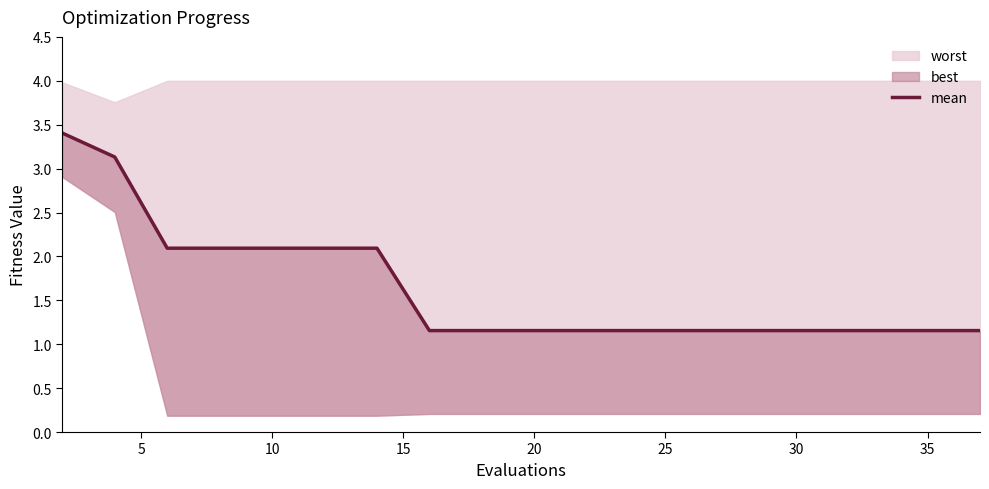

What is the value of the 17th point from the left?

1.2